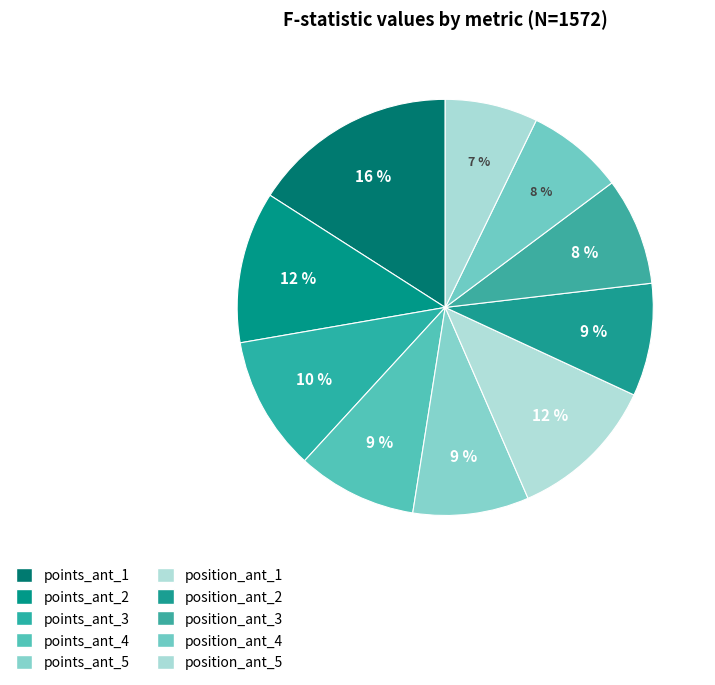

Count the number of slices in the pie.

10